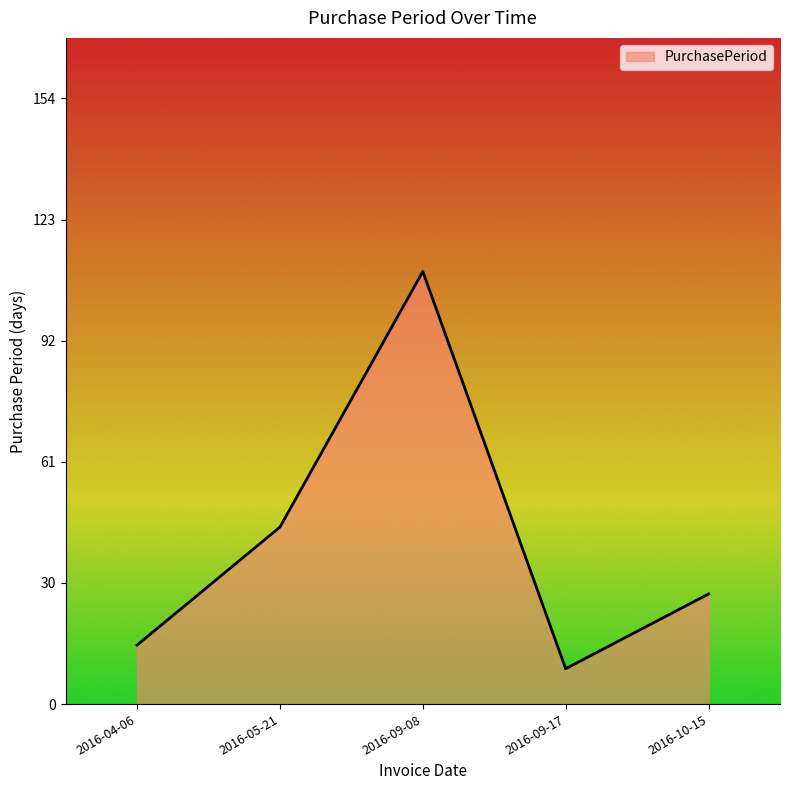

The chart shows a value of 9 at 2016-09-17. True or false?

True